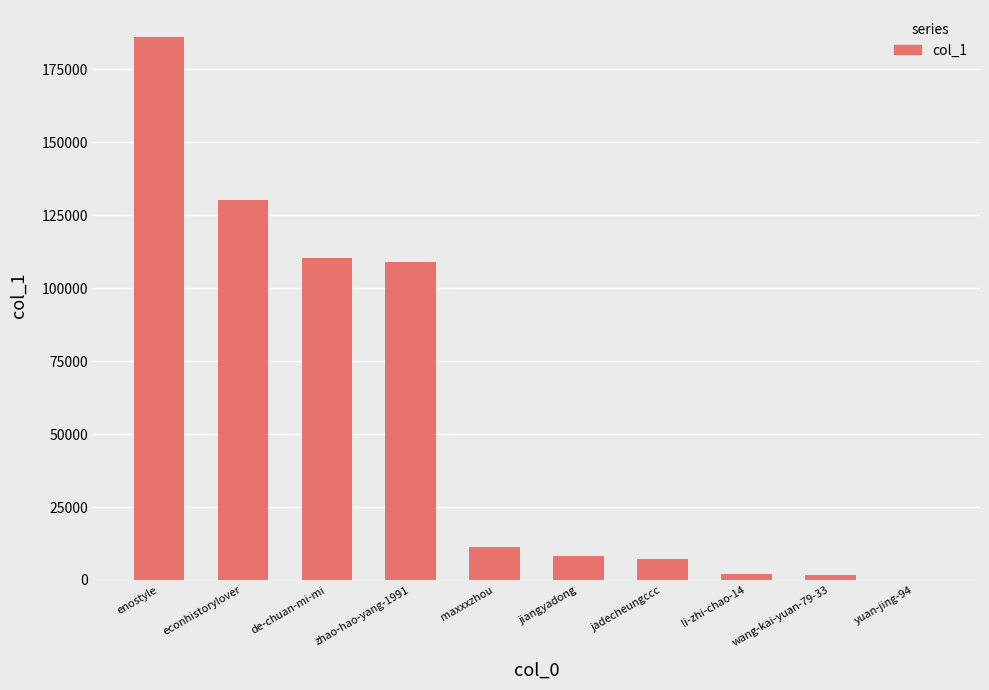

The value at jadecheungccc is 7317. True or false?

True